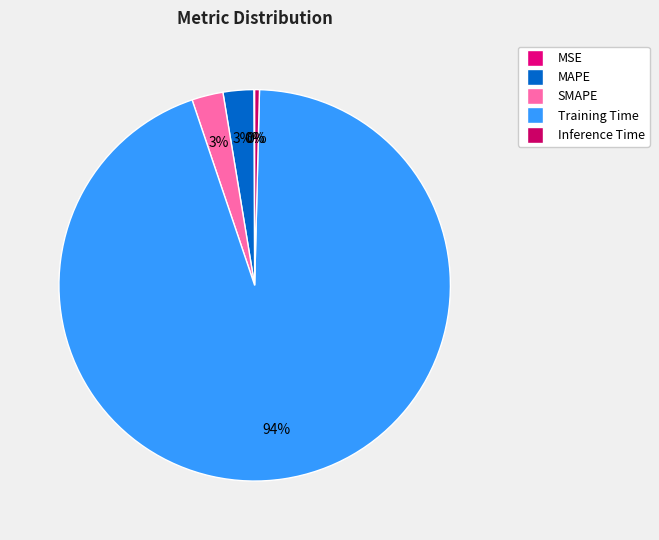

To the nearest percent, what is the difference between the largest and smallest slice percentages?

94%